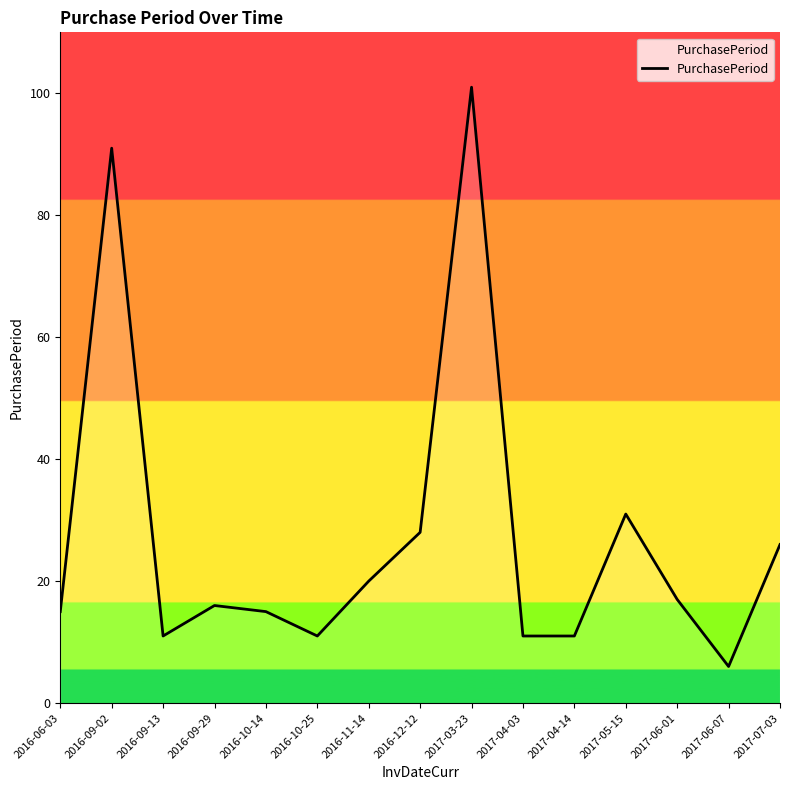

What is the average value?

27